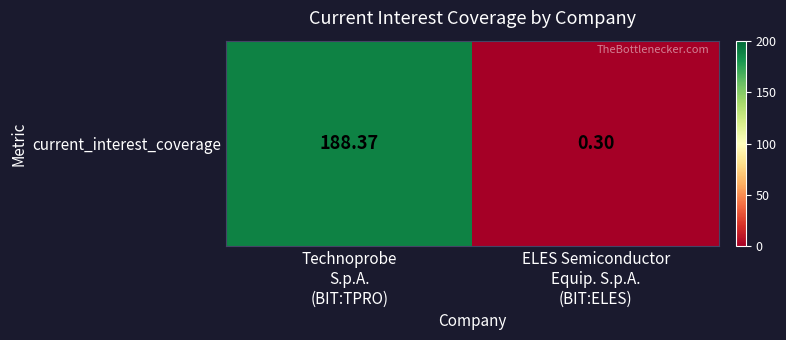

Between Technoprobe
S.p.A.
(BIT:TPRO) and ELES Semiconductor
Equip. S.p.A.
(BIT:ELES), which is larger?

Technoprobe
S.p.A.
(BIT:TPRO)